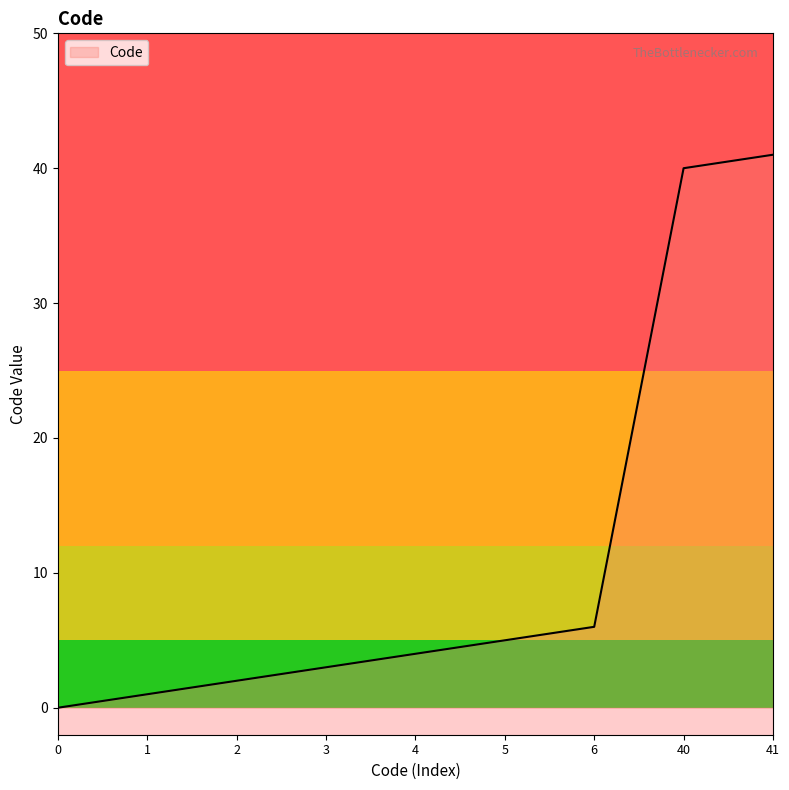

Which category has the highest value across all series?

41